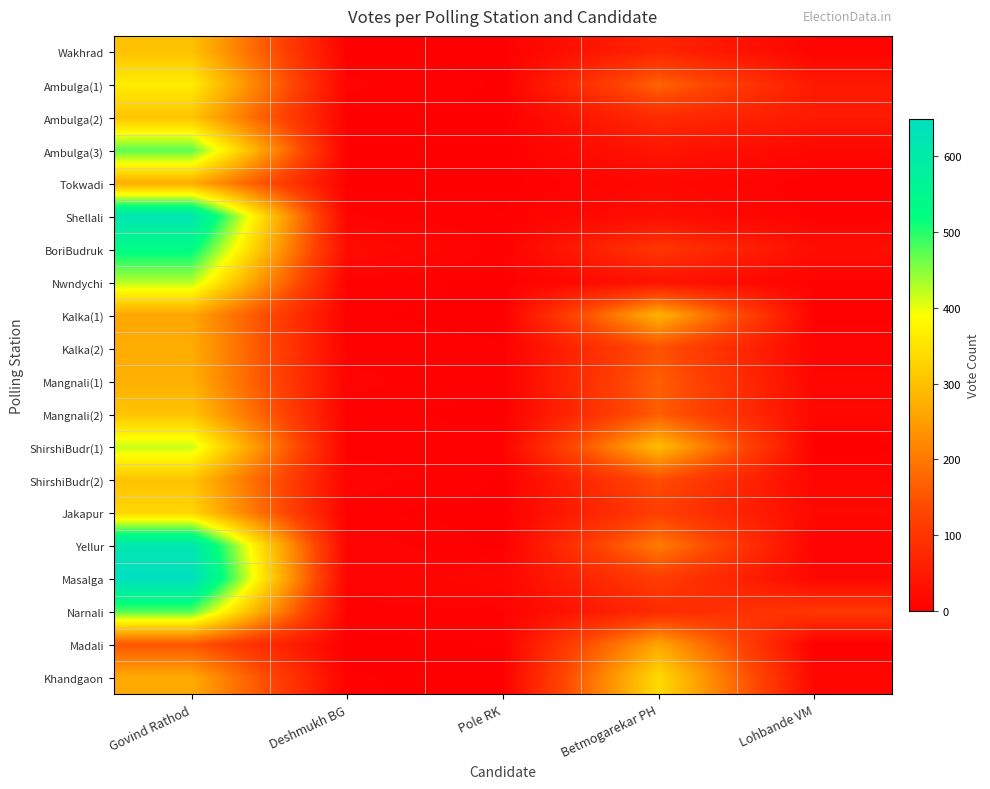

Which has a higher value, Betmogarekar PH or Lohbande VM?

Betmogarekar PH